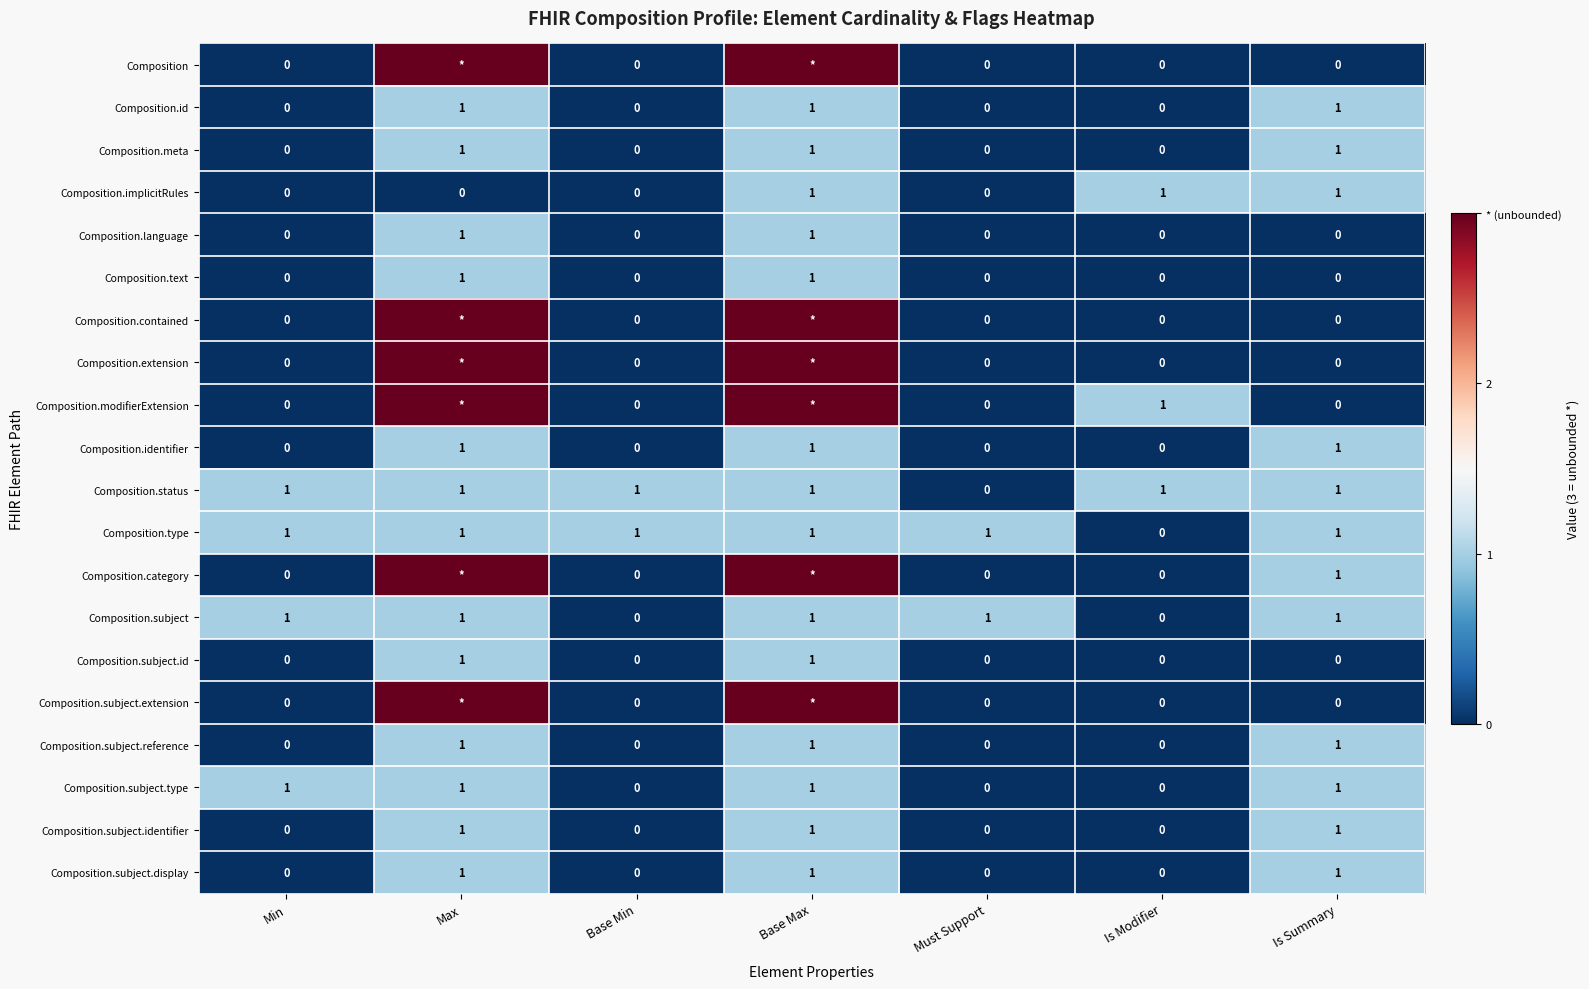

The value of Composition.text at Is Summary is 0. True or false?

True